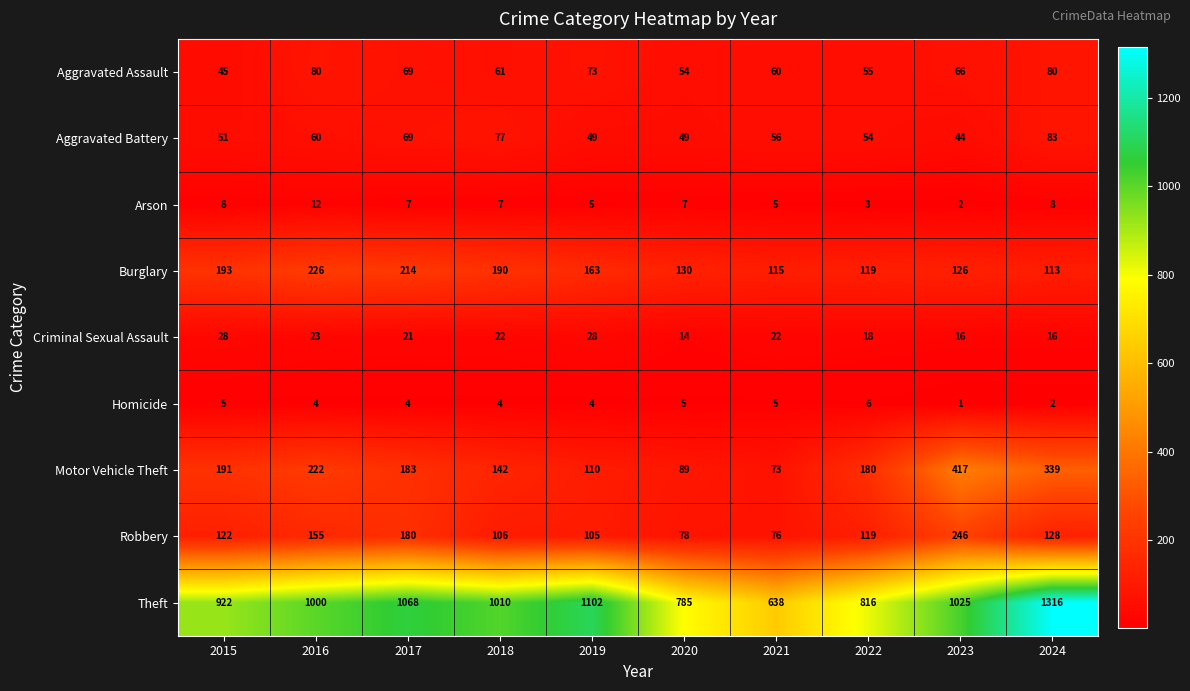

Count the number of data series in this chart.

9